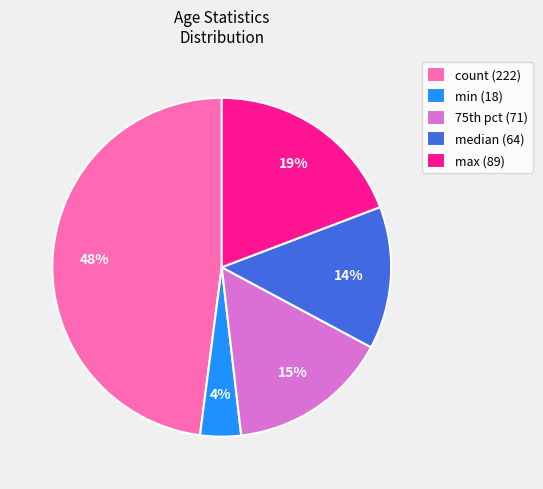

Is it true that min (18) is 9% of the pie?

False